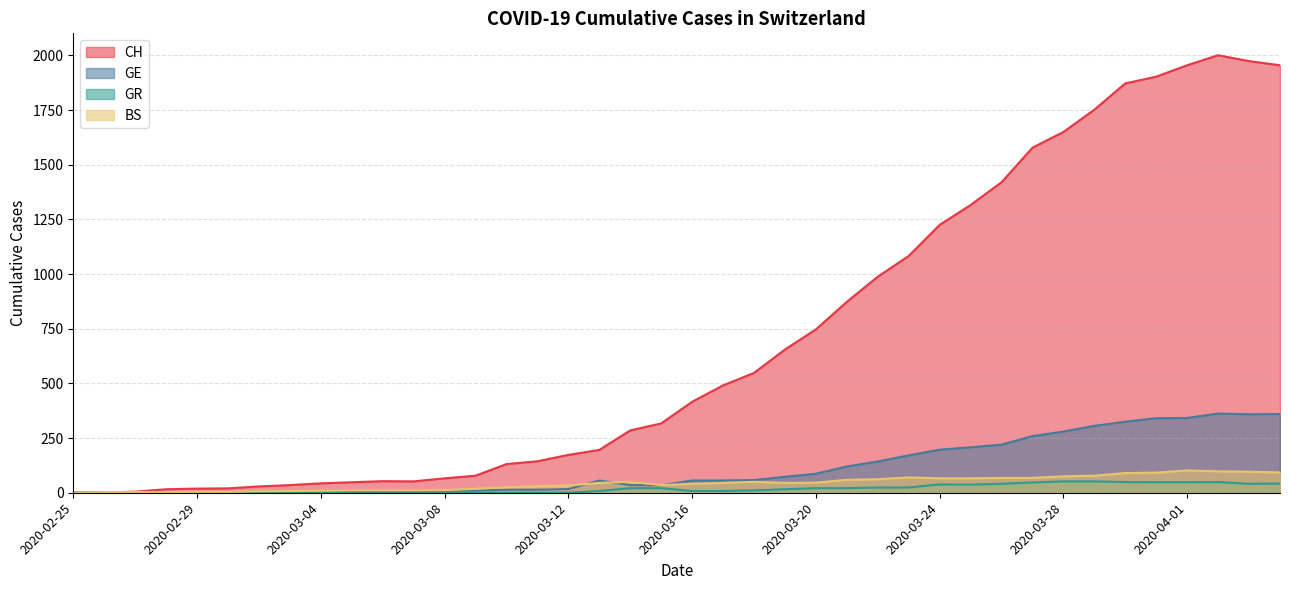

What is the approximate value of CH at 2020-03-04, to the nearest 10?

40